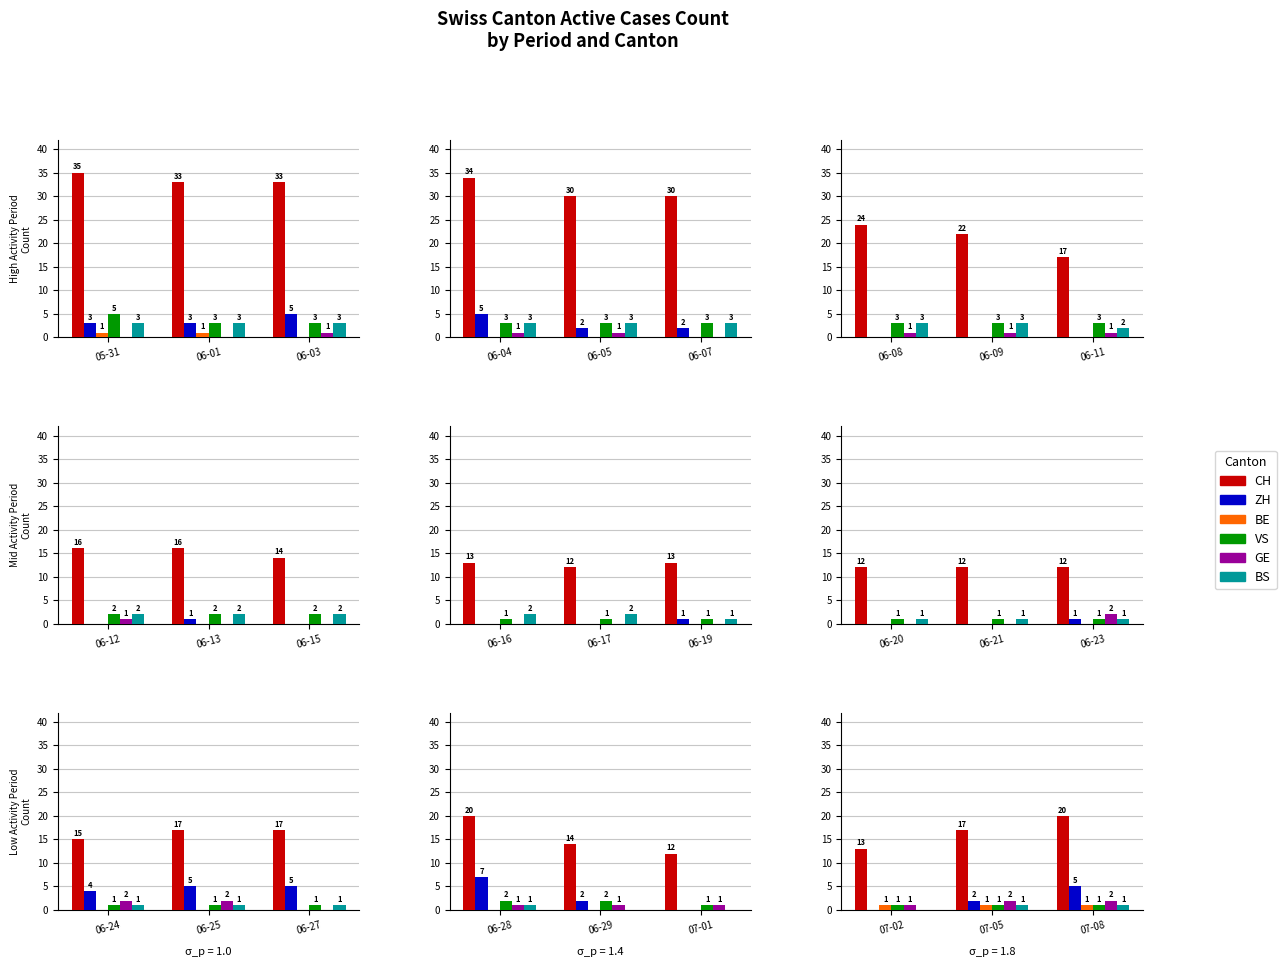

Is it true that CH equals 12 at 07-08?

False